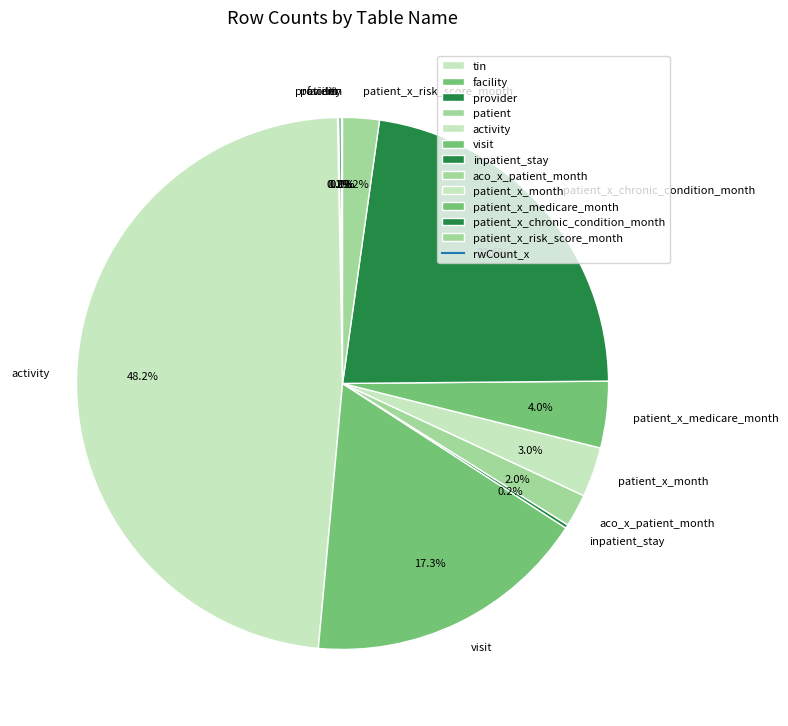

Is there a majority slice in this chart?

No